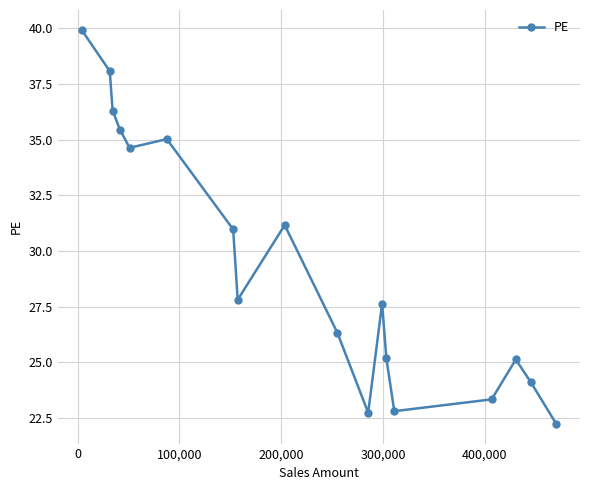

What is the maximum value shown in the chart?

39.9